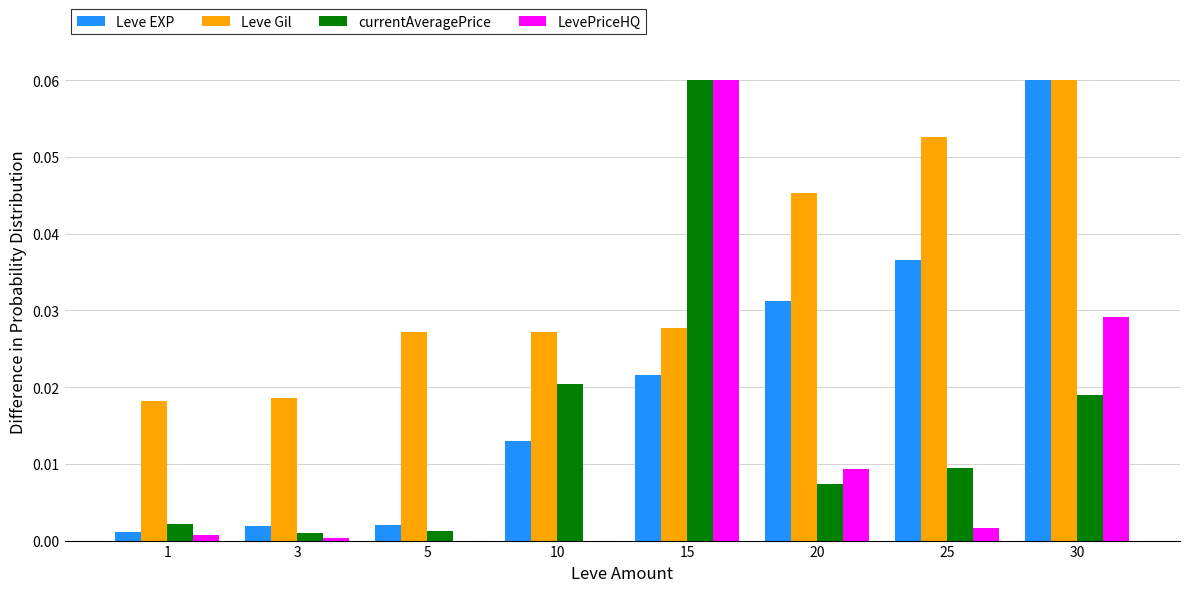

Which series has the widest spread of values?

LevePriceHQ